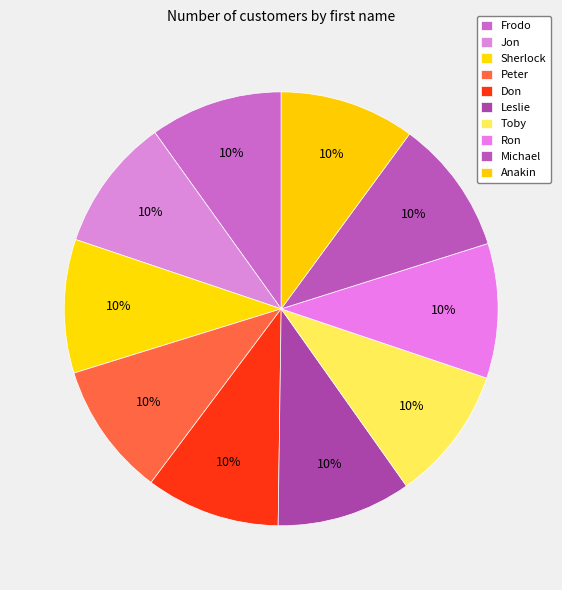

Does Ron account for over 50% of the chart?

No